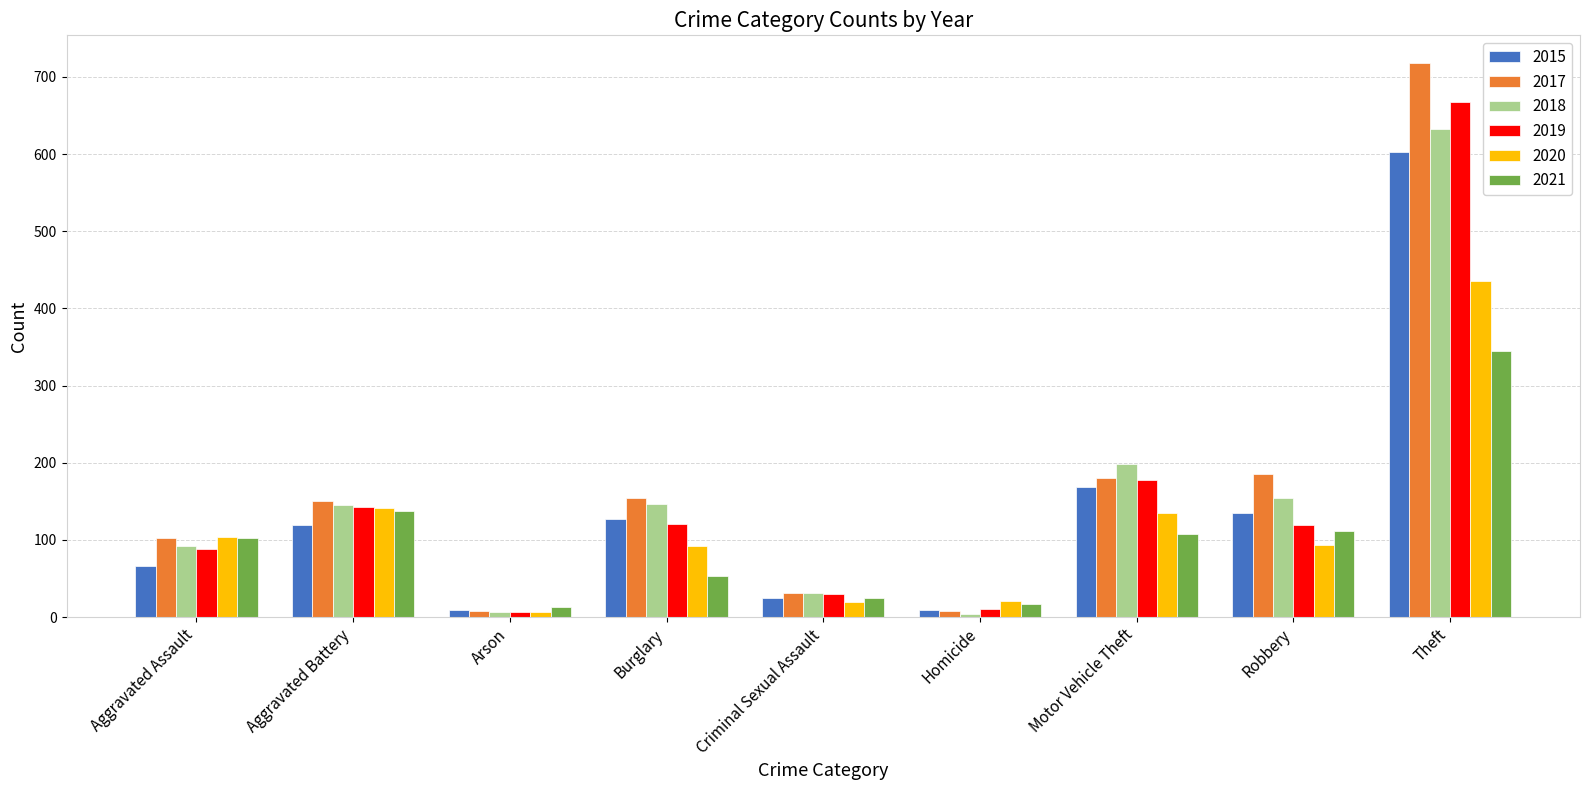

True or false: 2015 has a value of 67 at Motor Vehicle Theft.

False